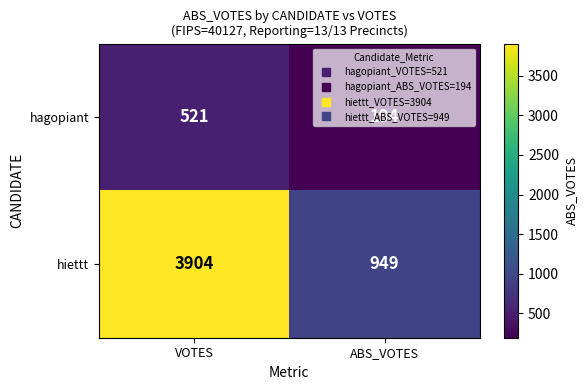

Where is hagopiant nearest to the value 357?

ABS_VOTES